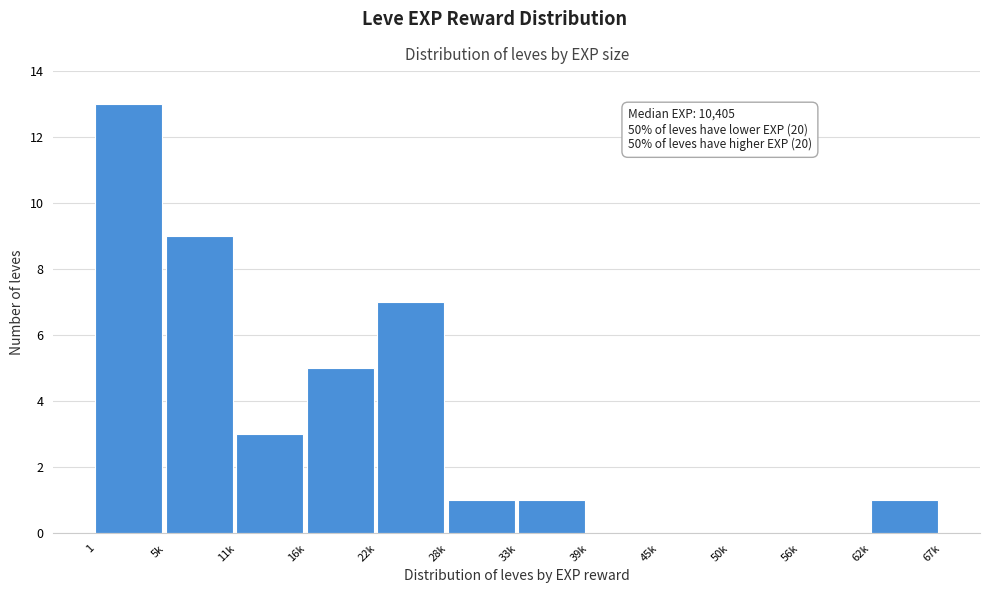

Reading left to right, list all the values displayed in this chart.

1=13	5k=9	11k=3	16k=5	22k=7	28k=1	33k=1	39k=0	45k=0	50k=0	56k=0	62k=1